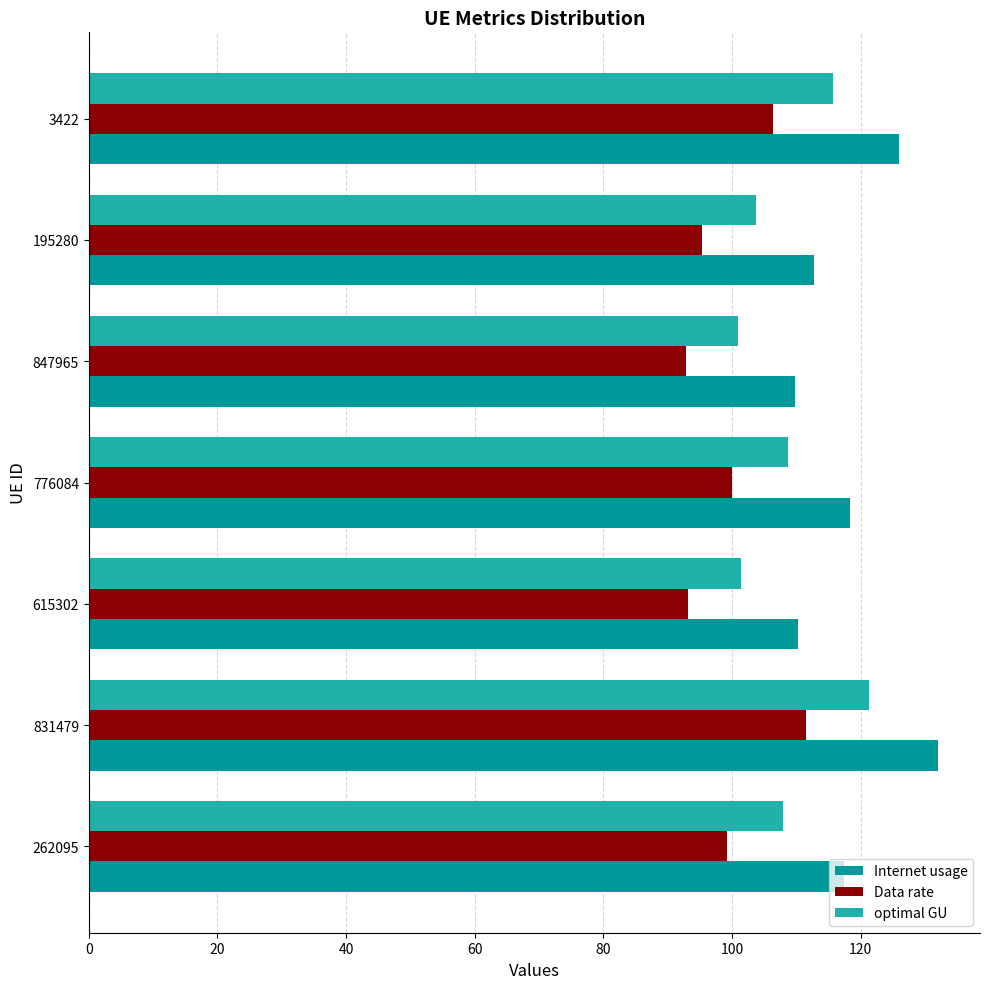

Which series changed the most between 831479 and 195280?

Internet usage